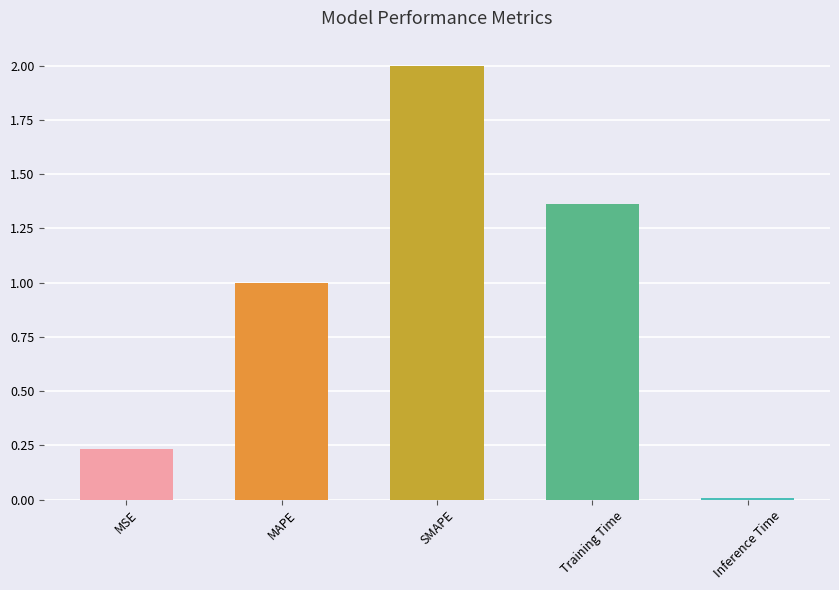

What is the difference between the maximum and minimum values?

2.0